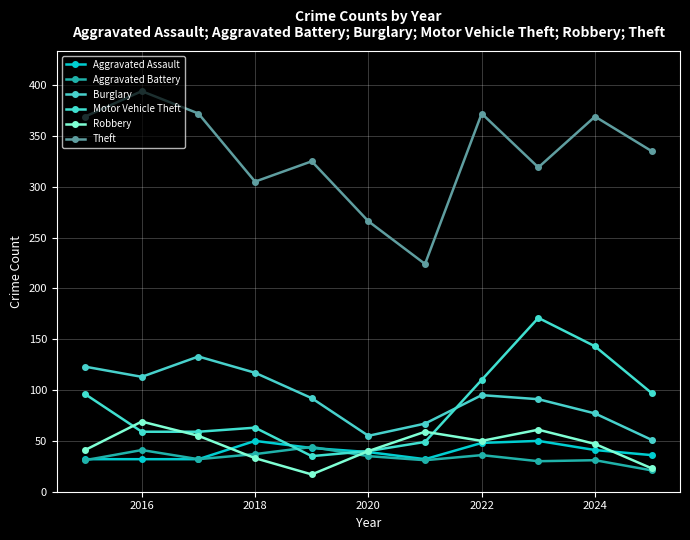

True or false: Theft and Burglary cross at least once.

False